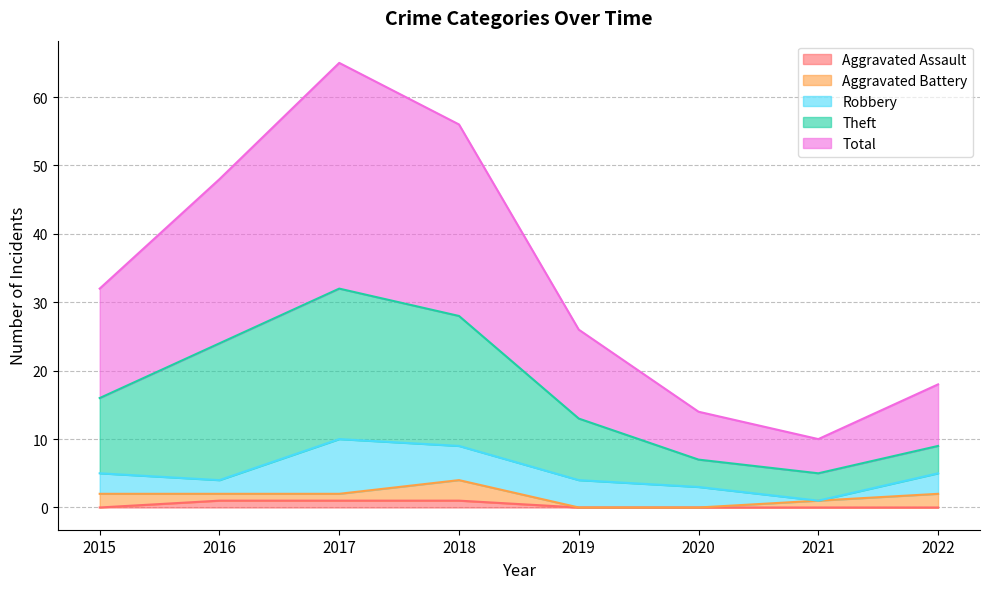

How many values in Aggravated Assault are above zero?

3